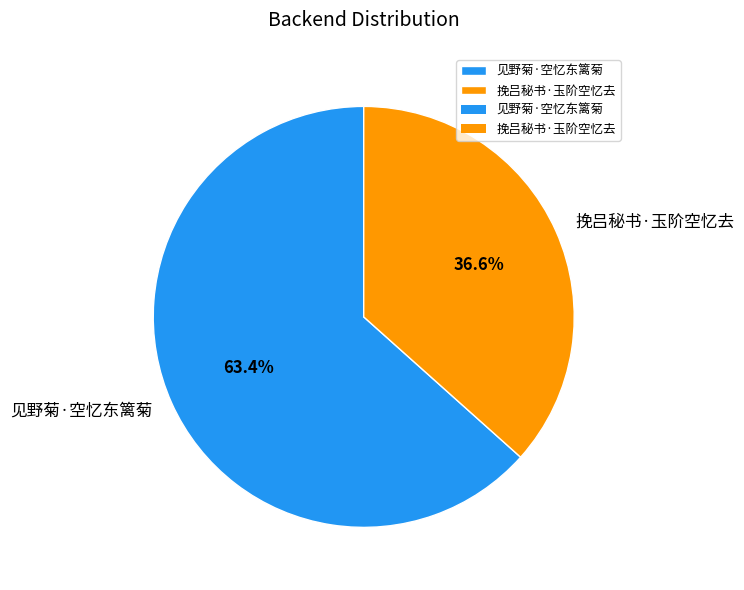

Rank the categories by value from highest to lowest.

见野菊·空忆东篱菊, 挽吕秘书·玉阶空忆去